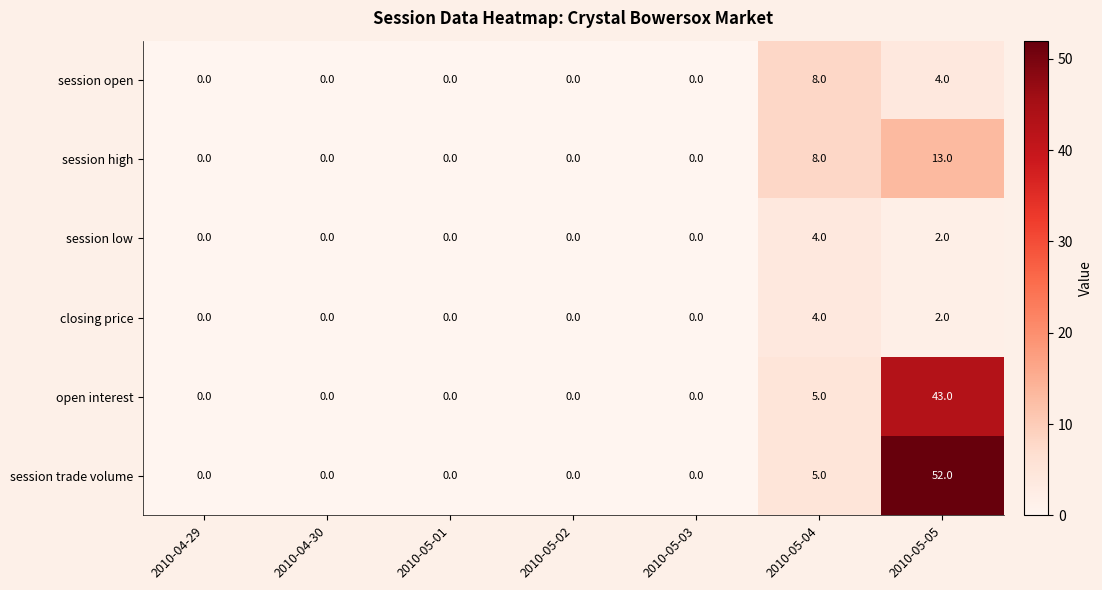

At which label does session low reach its peak?

2010-05-04